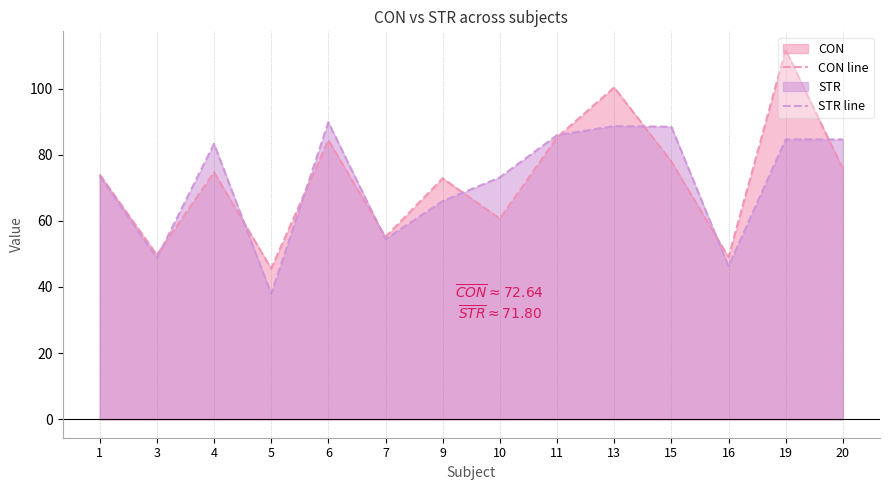

Reading left to right, transcribe all the data shown in this chart.

CON line: 74.0	49.7	74.7	45.6	84.4	55.1	72.8	60.6	85.2	100.3	77.9	49.0	111.7	75.7
STR line: 73.5	48.7	83.3	37.9	89.8	54.5	66.0	73.1	85.9	88.6	88.4	46.3	84.6	84.6